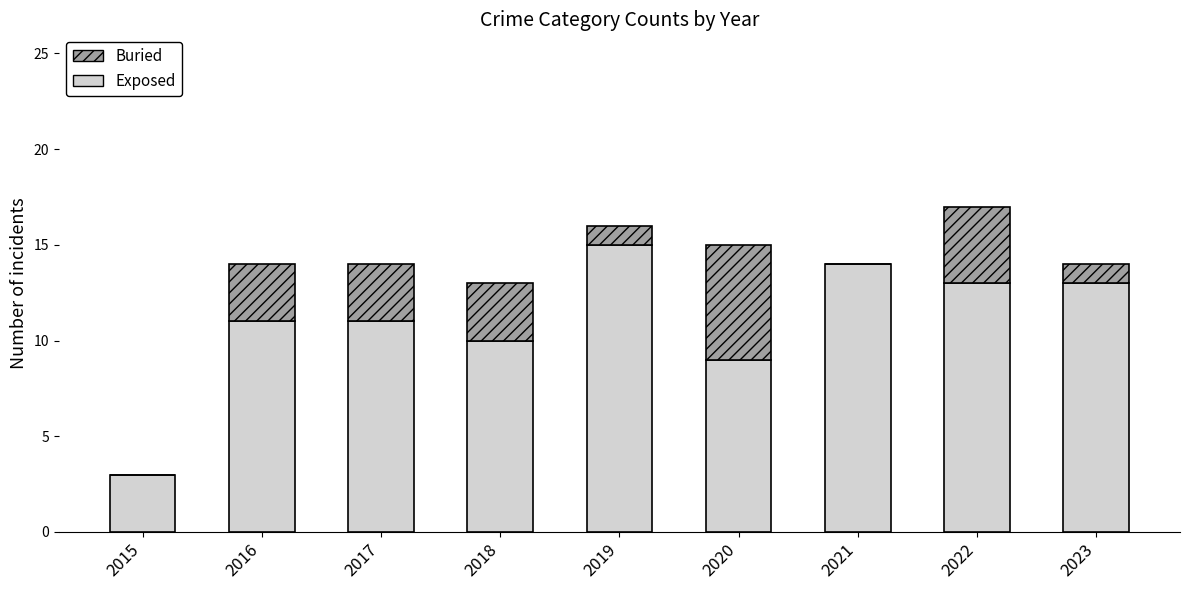

What is the total value across all series at 2021?

14